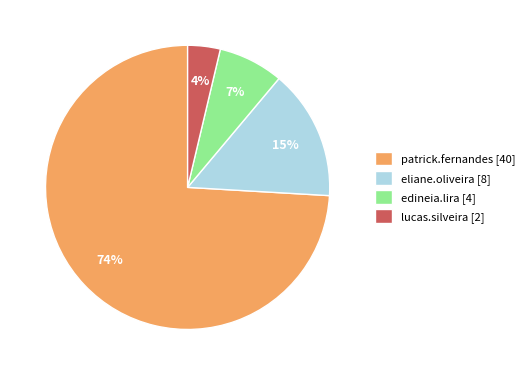

Is there any slice that represents more than half of the pie?

Yes